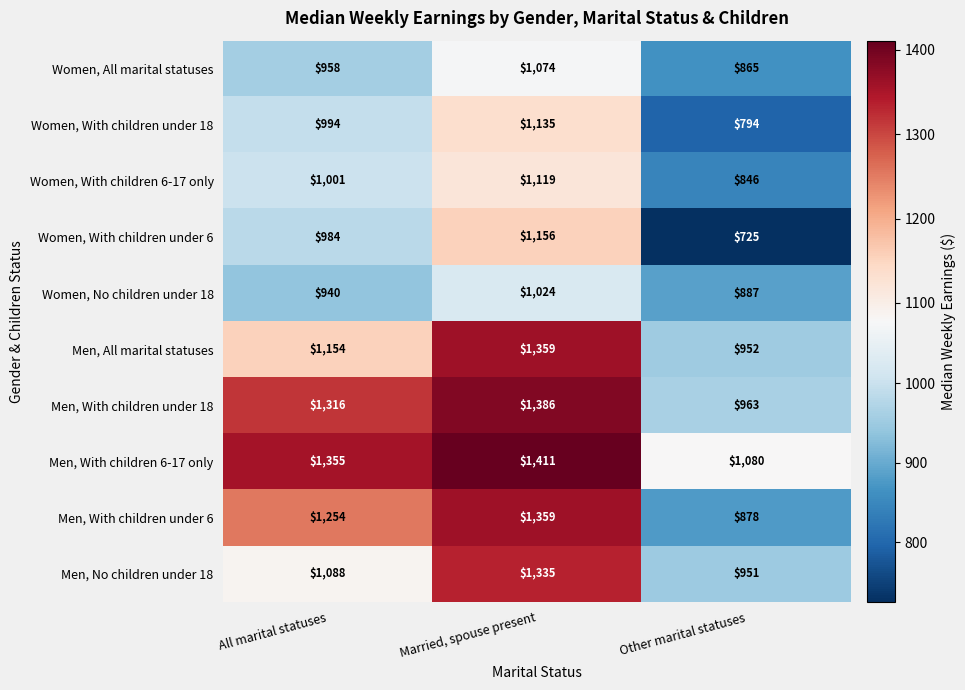

At how many categories does at least one series exceed 810?

3